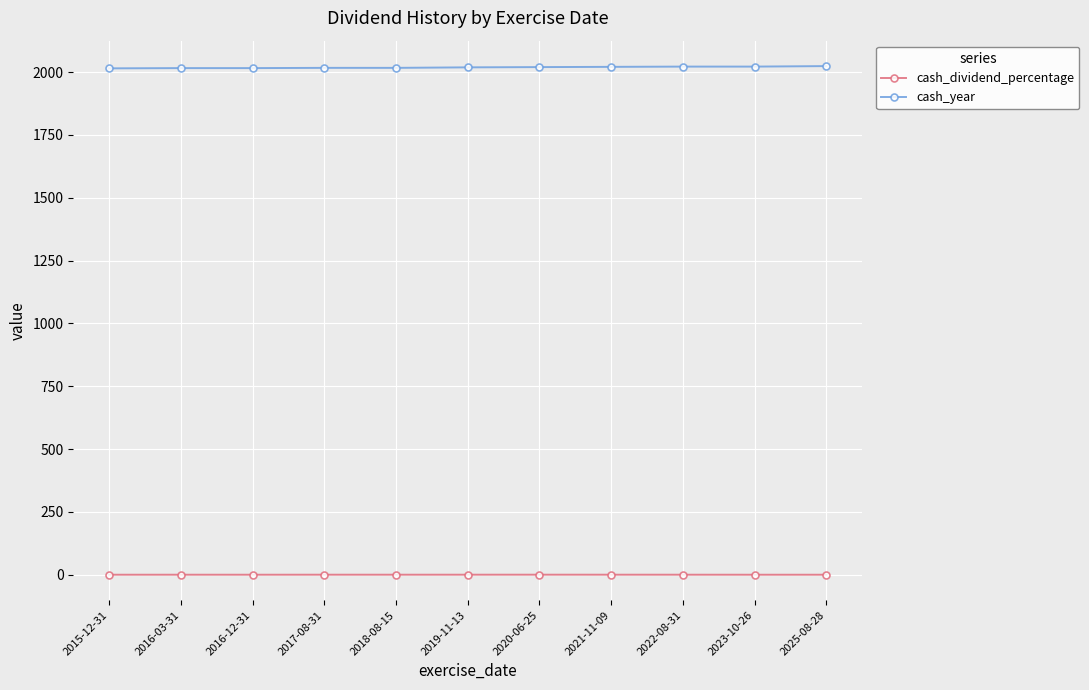

The value of cash_year at 2022-08-31 is 1260.6. True or false?

False